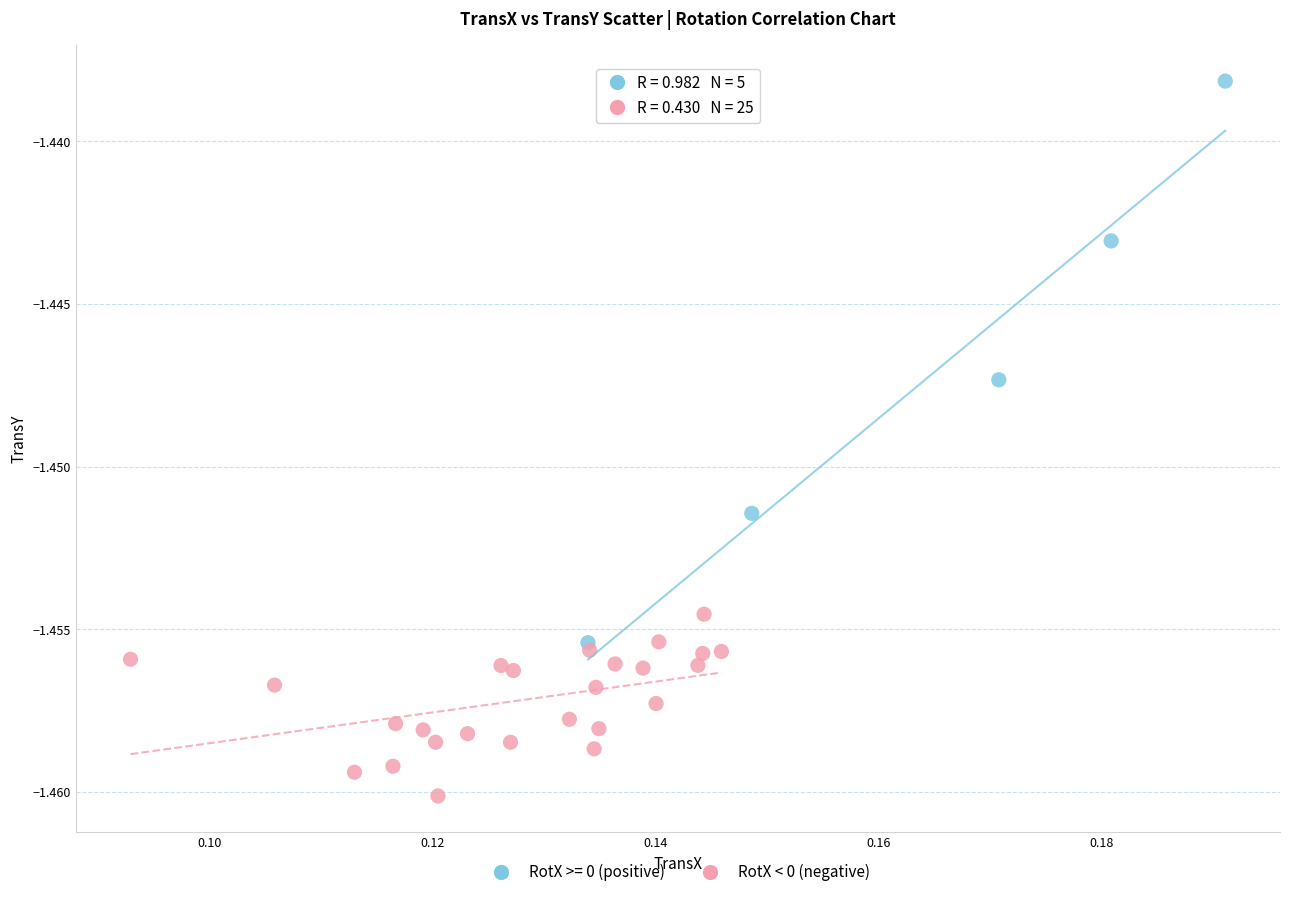

Which series contains the highest Y value?

RotX >= 0 (positive)